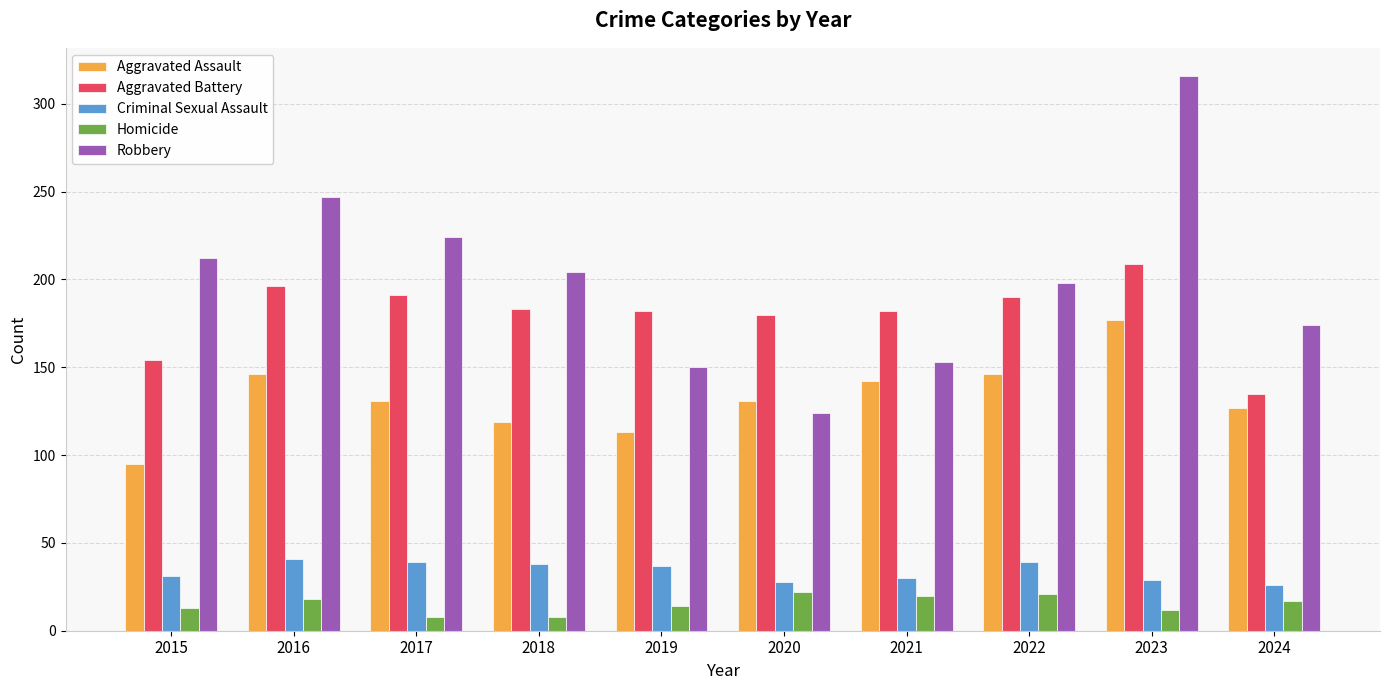

What is the sum of all Aggravated Assault values?

1327